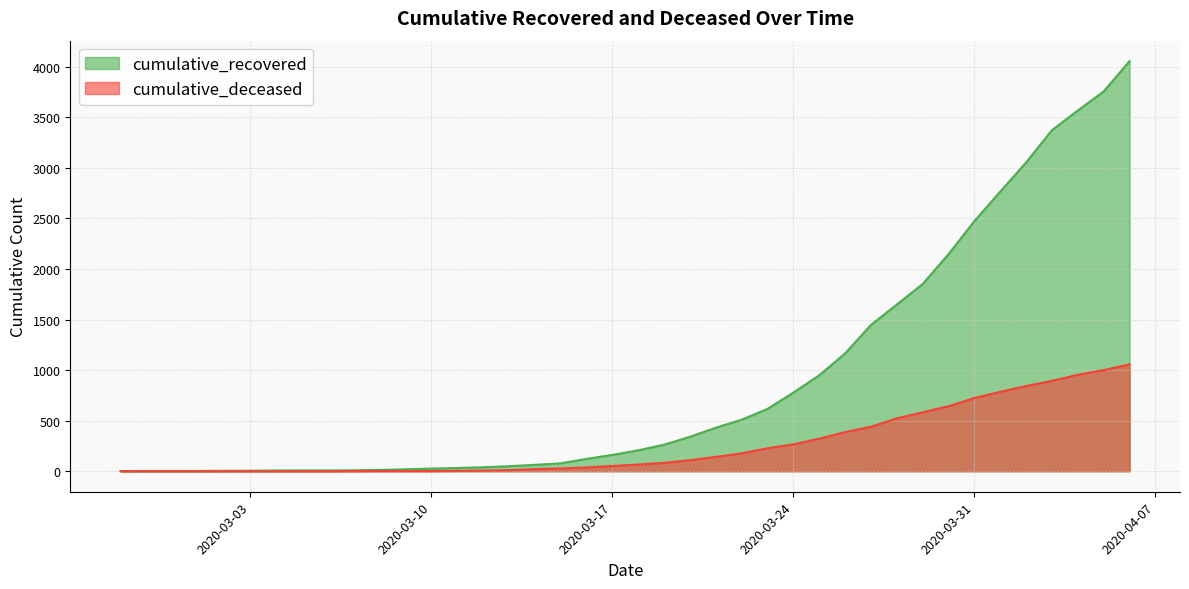

Is it true that cumulative_recovered equals 2473 at 2020-03-31?

True